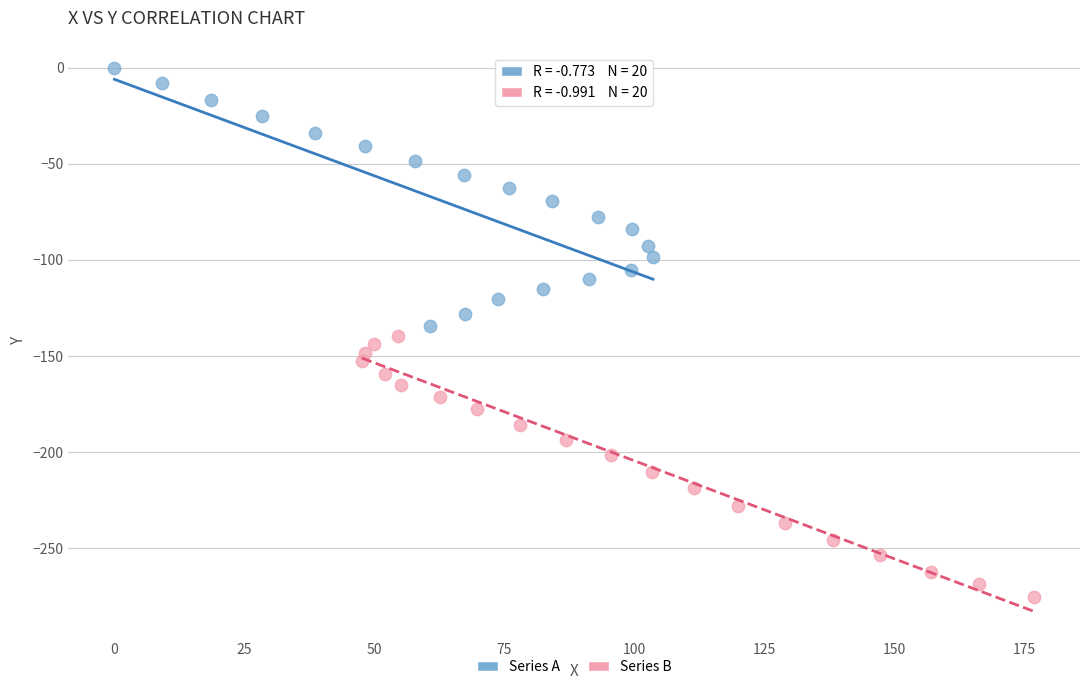

Which series has the largest Y range (max minus min)?

Series B